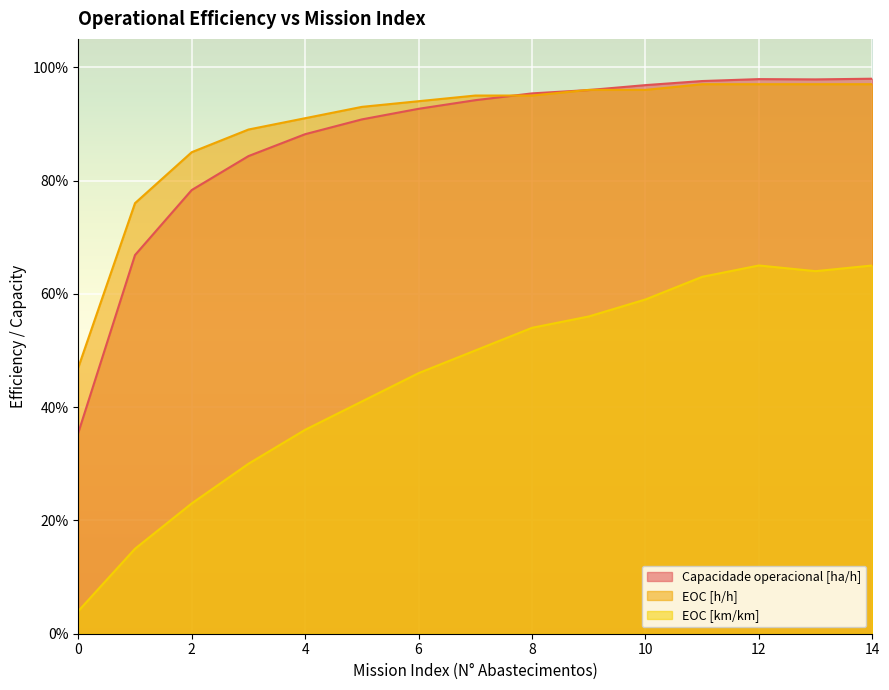

Which series has the widest spread of values?

Capacidade operacional [ha/h]